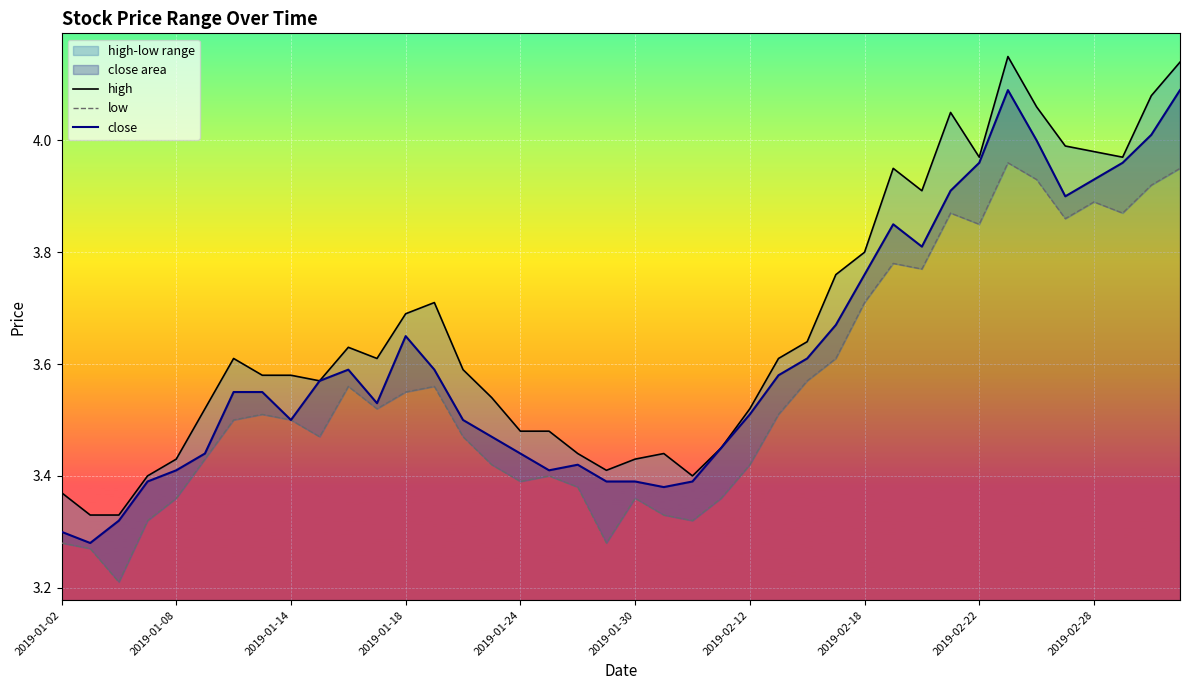

Which has a higher value, 18 or 27?

27